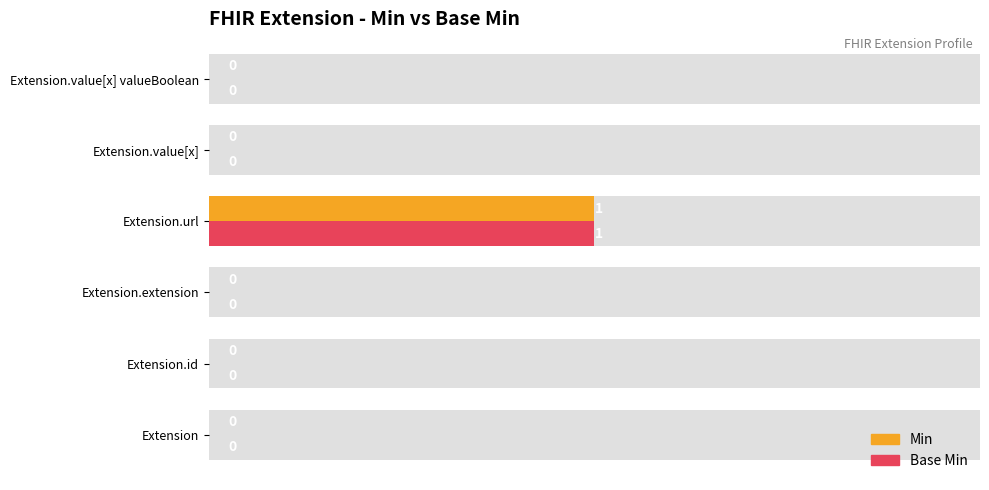

How many positive values does the Base Min series have?

1